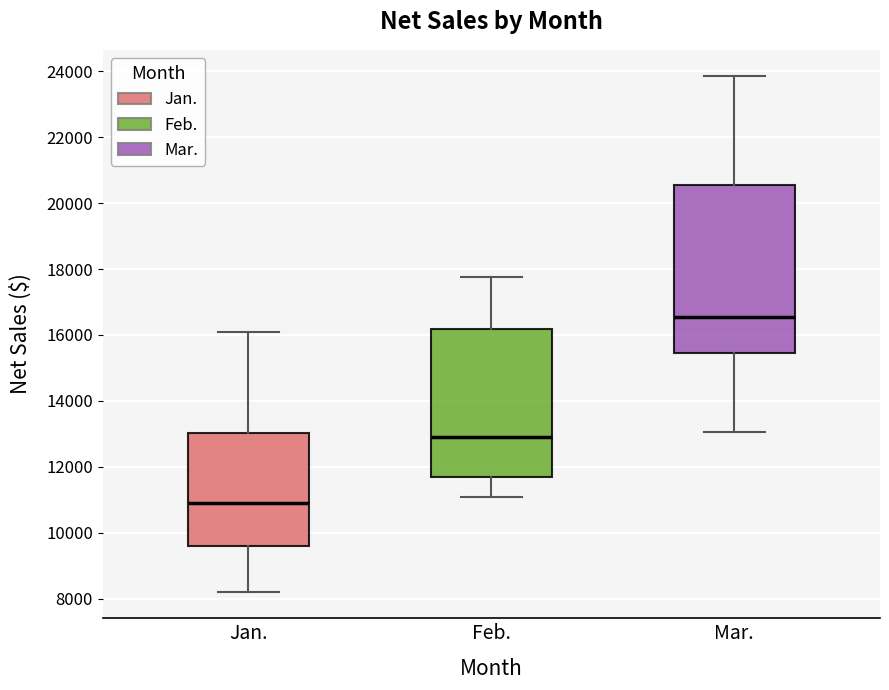

Which box is the tallest, from its lower edge to its upper edge?

Mar.